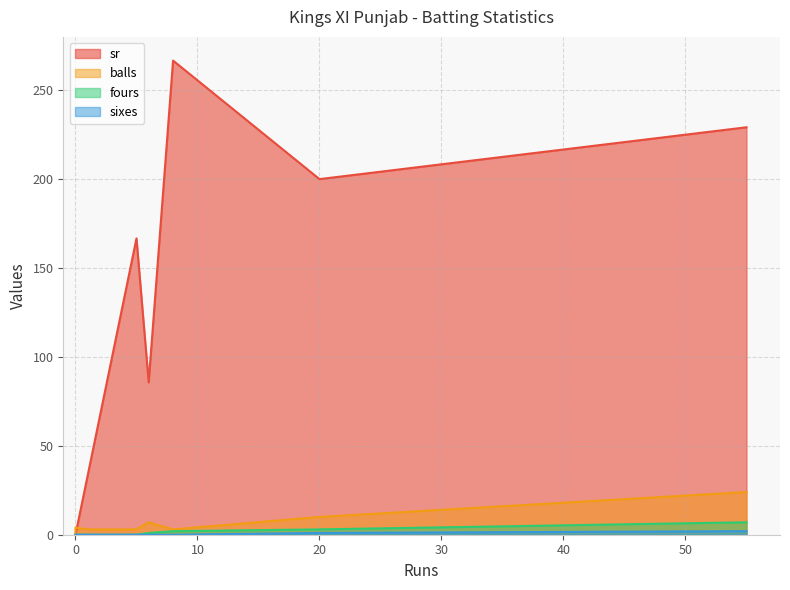

Count the number of data series in this chart.

4